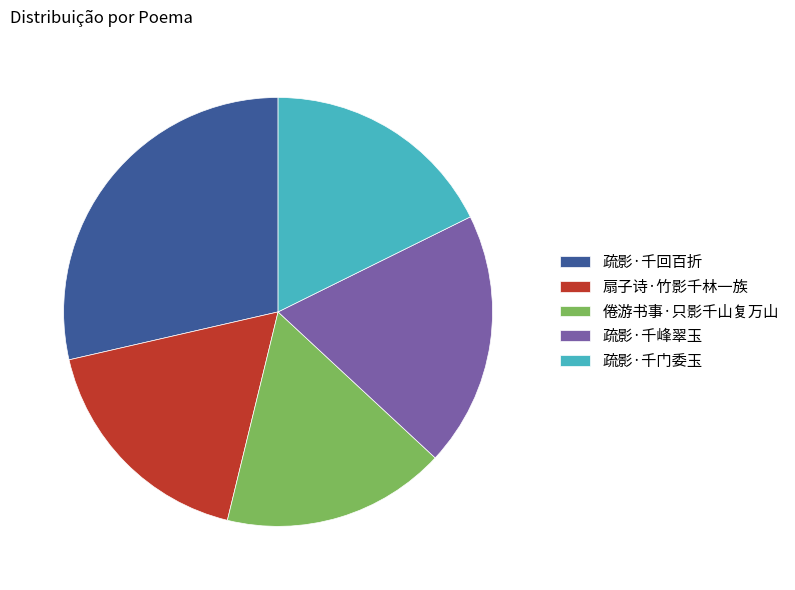

Is it true that 疏影·千峰翠玉 is 34% of the pie?

False